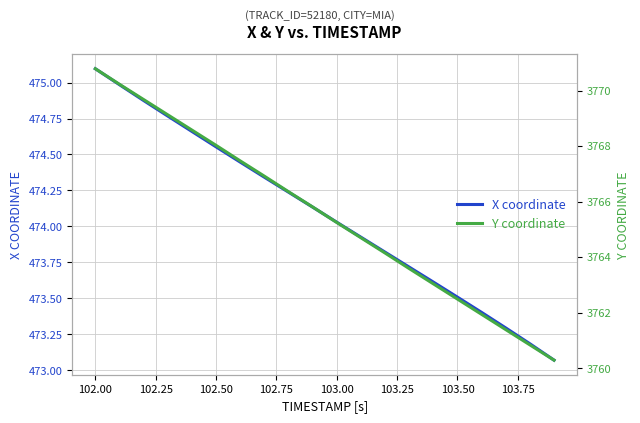

At how many categories does at least one series exceed 984?

20